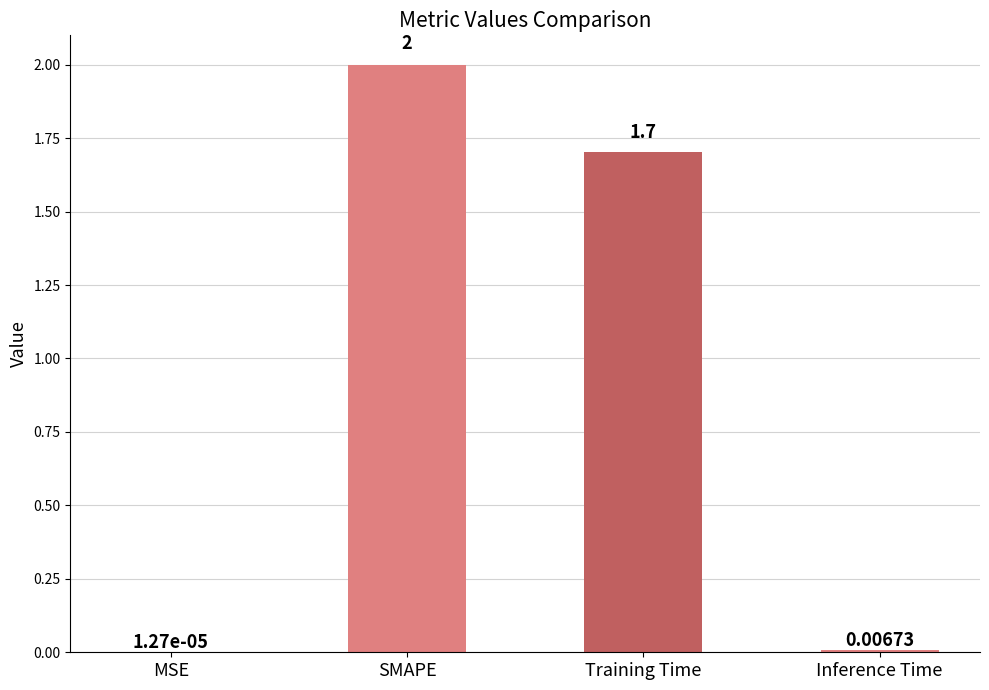

Between Training Time and SMAPE, which is larger?

SMAPE